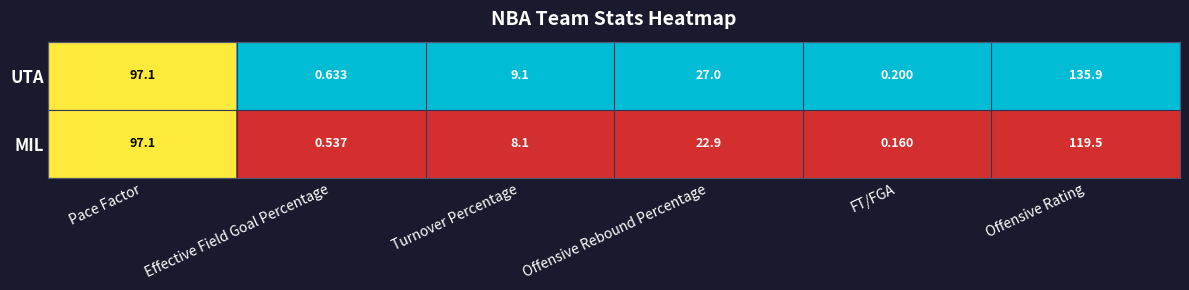

At which label does UTA first exceed 27?

Pace Factor